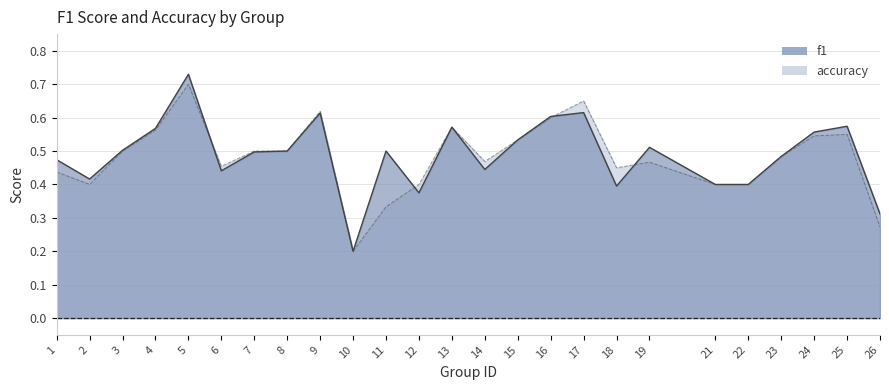

List the series in order of their overall mean, highest first.

f1, accuracy